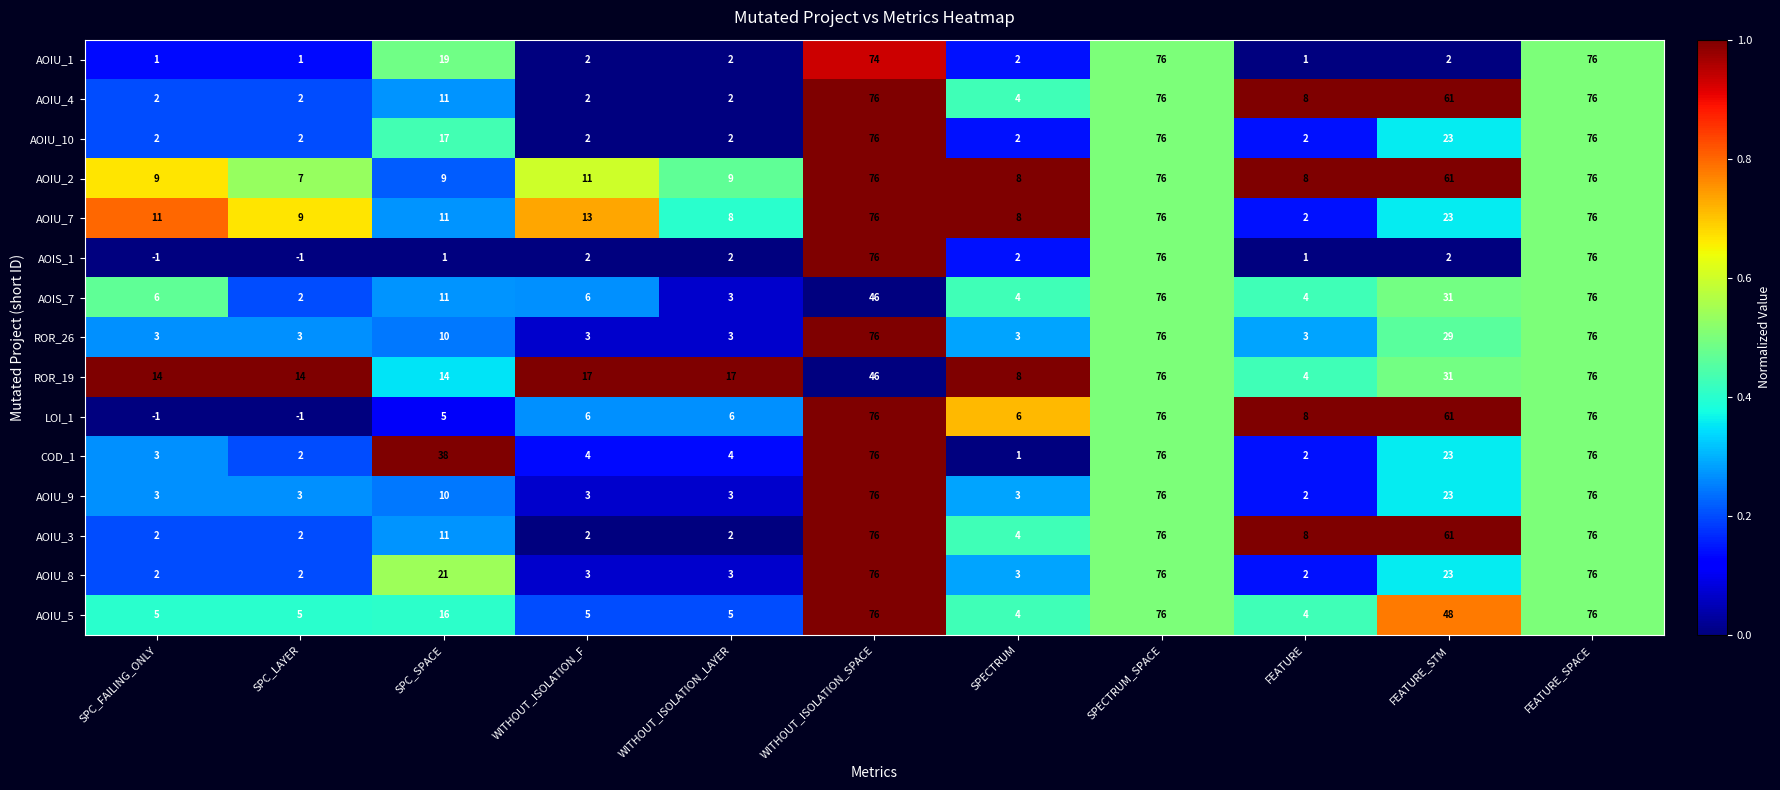

What is the maximum value shown in the chart?

76